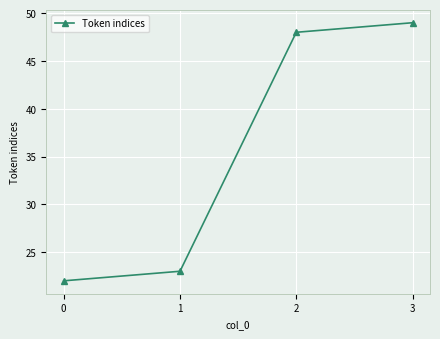

What is the difference between the maximum and minimum values?

27